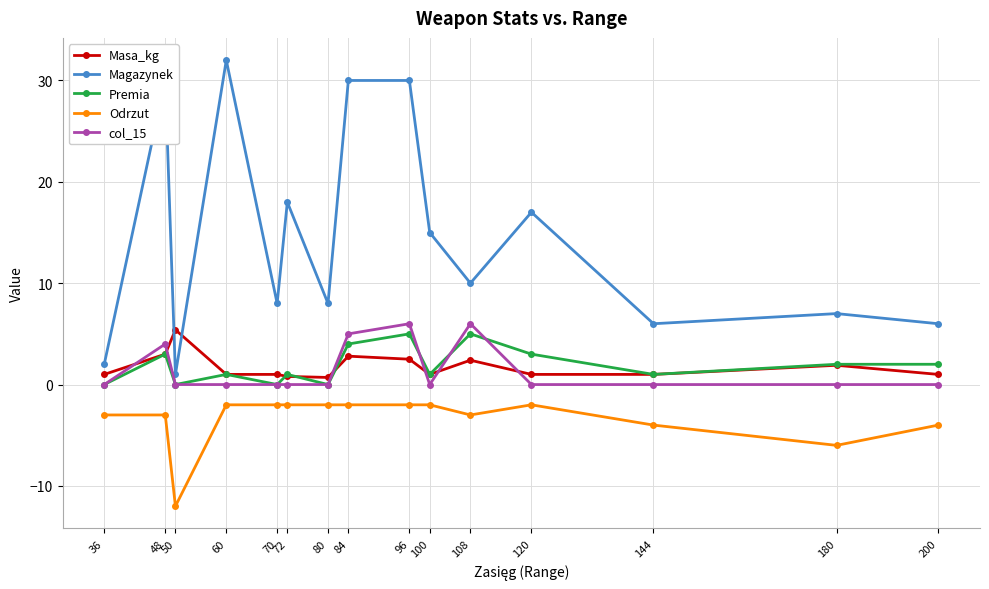

Which series has the widest spread of values?

Magazynek